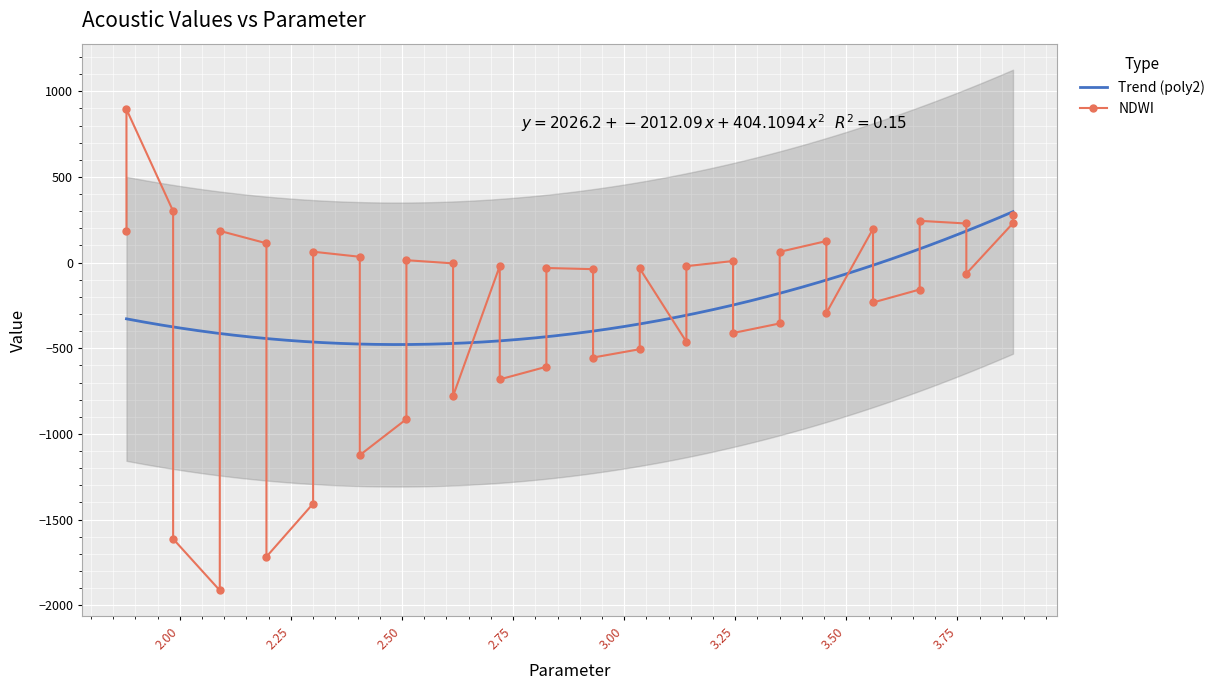

Is it true that the value at 28 is -32.2?

False